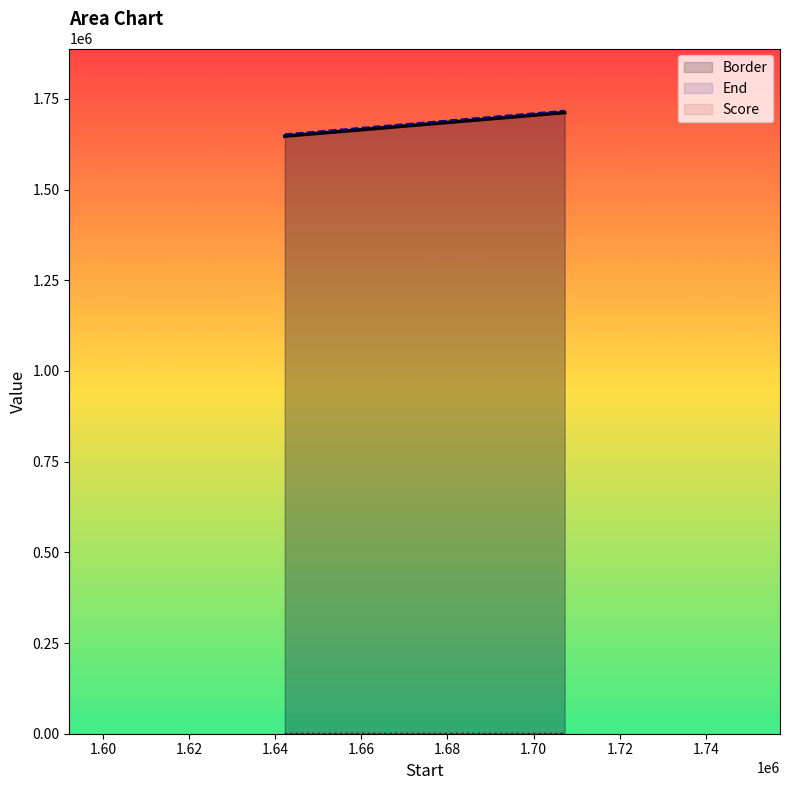

Reading left to right, transcribe all the data shown in this chart.

Border: 1642209.01=1647209.0	1662209.01=1667209.0	1707209.01=1712209.0
End: 1642209.01=1652209.0	1662209.01=1672209.0	1707209.01=1717209.0
Score: 1642209.01=1.9	1662209.01=1.6	1707209.01=1.5